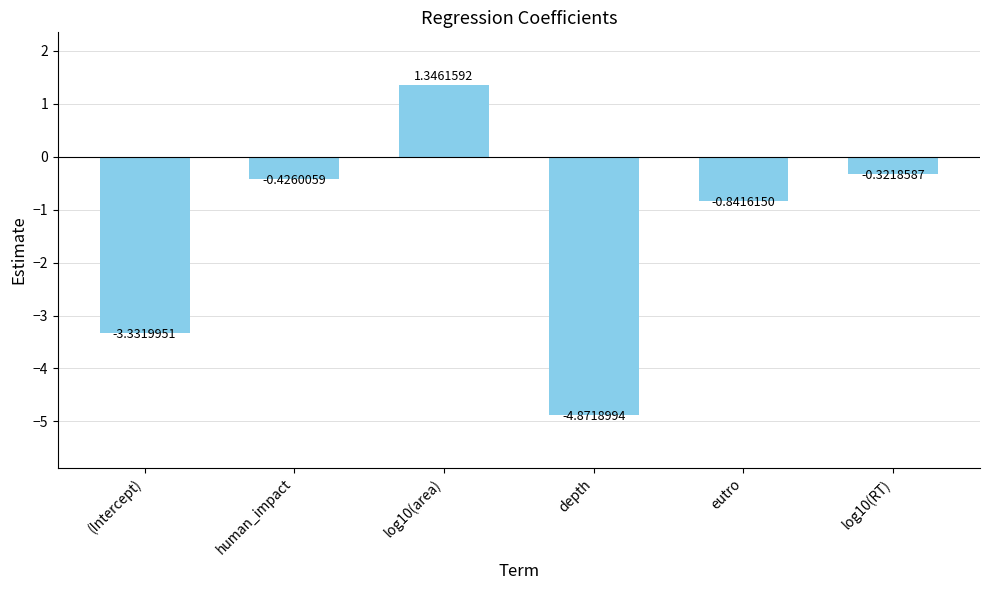

What is the sum of all values?

-8.4